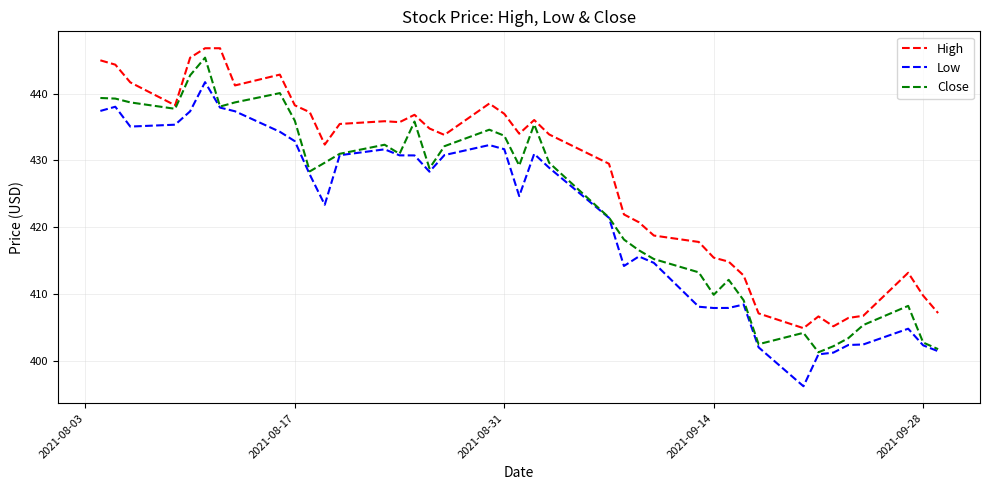

What is the sum of all High values?

17110.8